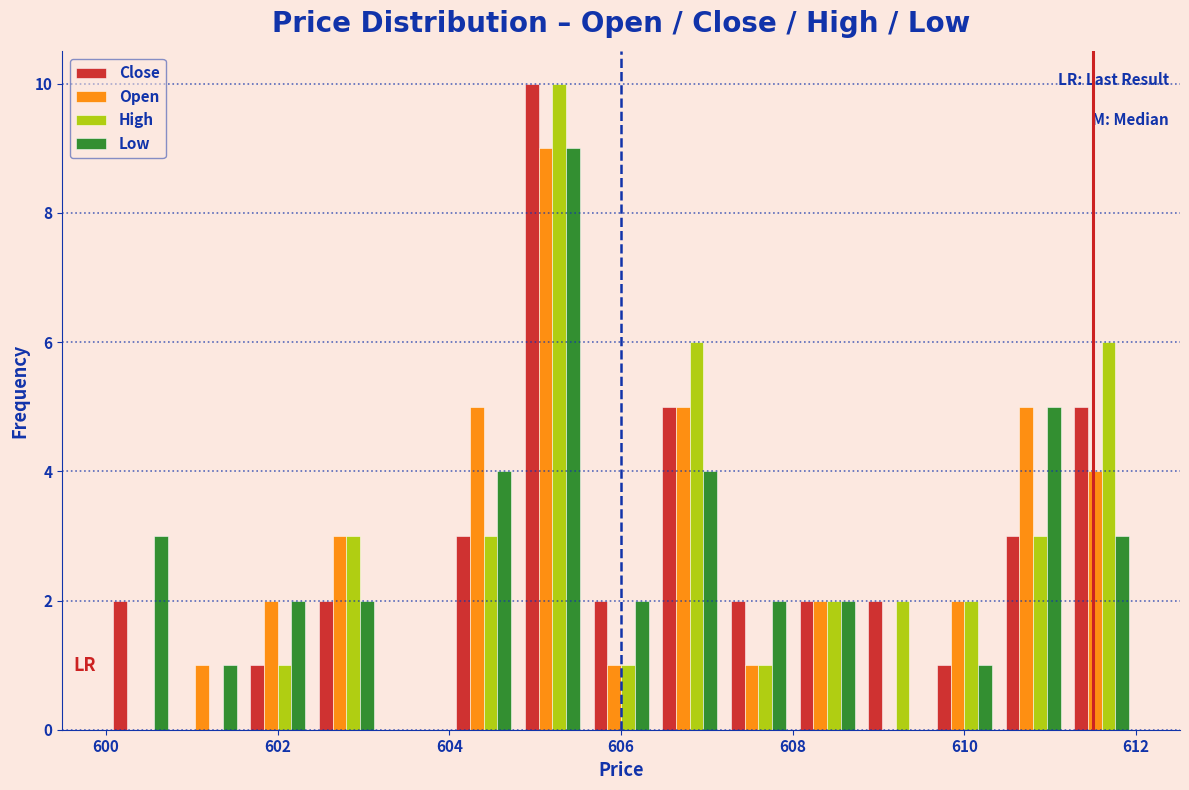

Reading left to right, list every range on the x-axis with the height of the bar of each series over it. The values are not printed on the chart, so give them approximately, as read against the axis.

600.0 to 600.8: Close=2	Open=0	High=0	Low=3
600.8 to 601.6: Close=0	Open=1	High=0	Low=1
601.6 to 602.4: Close=1	Open=2	High=1	Low=2
602.4 to 603.2: Close=2	Open=3	High=3	Low=2
603.2 to 604.0: Close=0	Open=0	High=0	Low=0
604.0 to 604.8: Close=3	Open=5	High=3	Low=4
604.8 to 605.6: Close=10	Open=9	High=10	Low=9
605.6 to 606.4: Close=2	Open=1	High=1	Low=2
606.4 to 607.2: Close=5	Open=5	High=6	Low=4
607.2 to 608.0: Close=2	Open=1	High=1	Low=2
608.0 to 608.8: Close=2	Open=2	High=2	Low=2
608.8 to 609.6: Close=2	Open=0	High=2	Low=0
609.6 to 610.4: Close=1	Open=2	High=2	Low=1
610.4 to 611.2: Close=3	Open=5	High=3	Low=5
611.2 to 612.0: Close=5	Open=4	High=6	Low=3